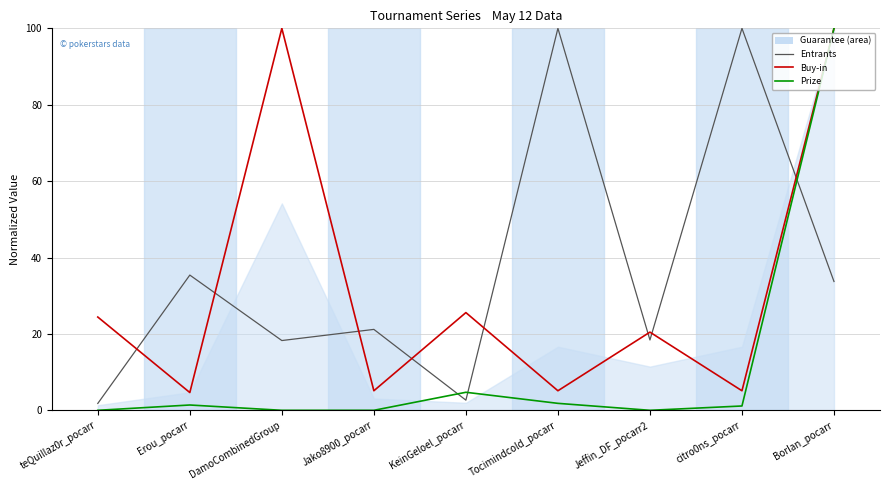

At which label does Prize first exceed 1?

Erou_pocarr